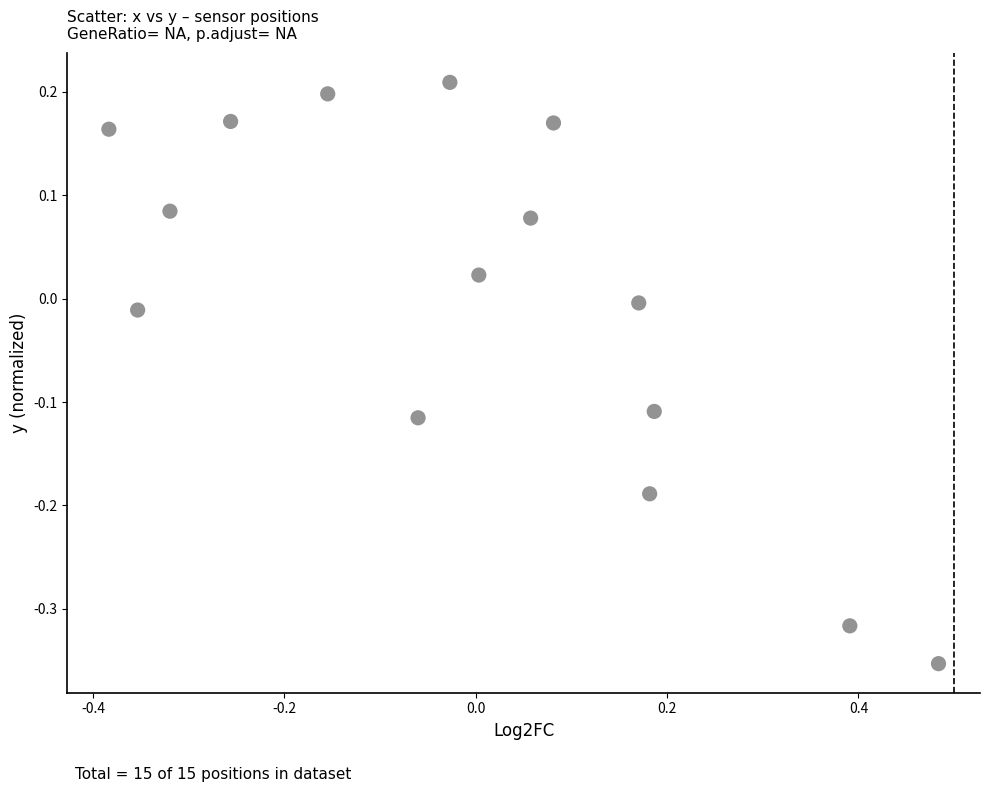

What is the range of X values (max minus min)?

0.9